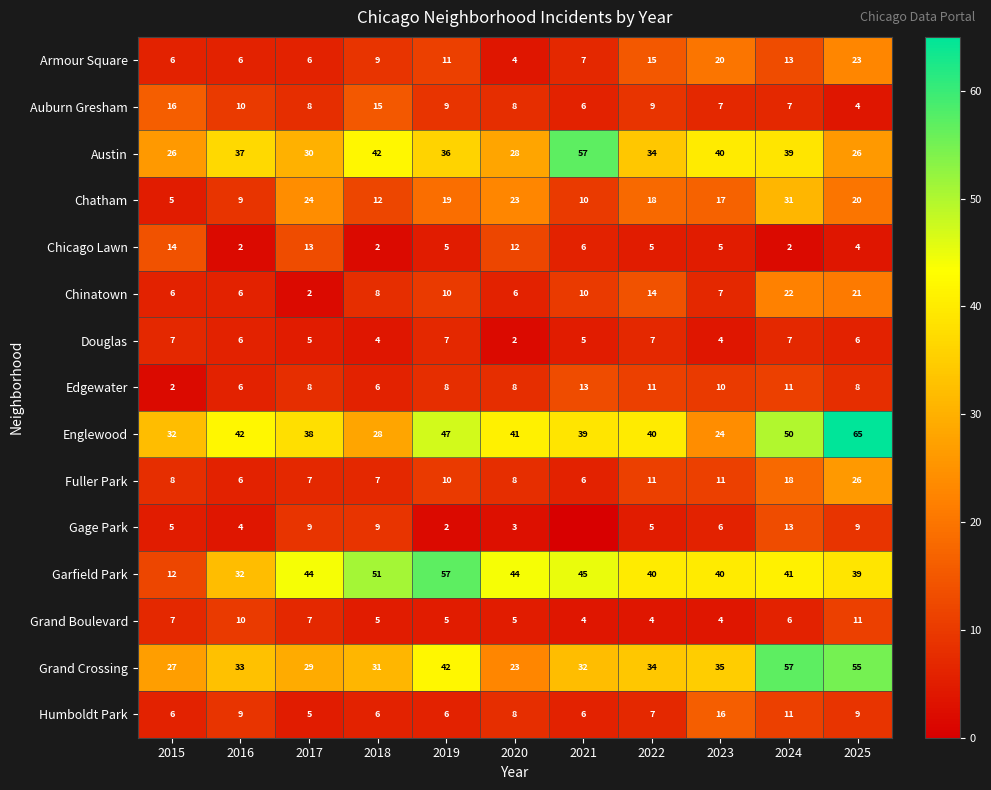

How many data points in Humboldt Park are less than 7?

5